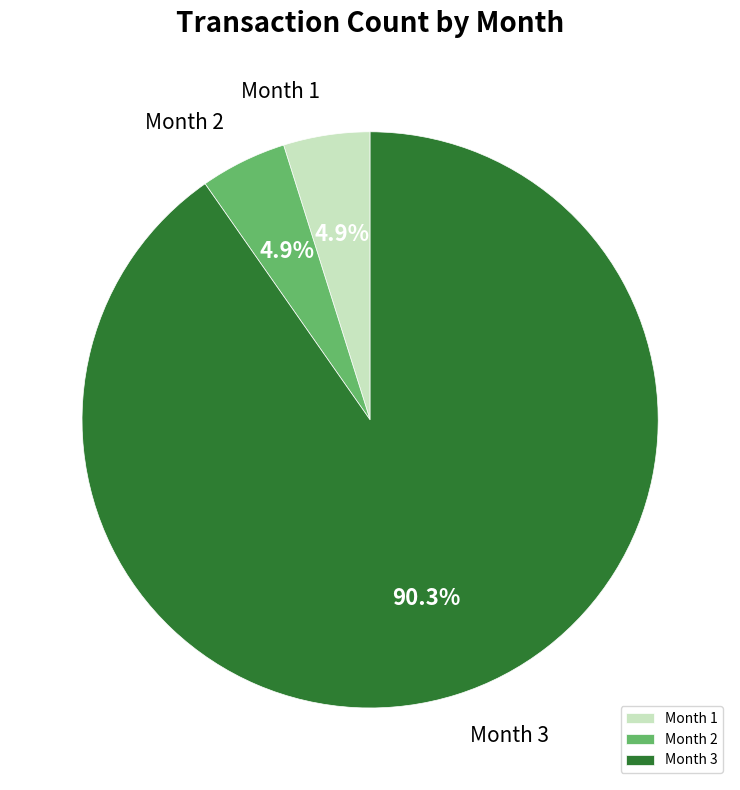

Which category has the biggest portion of the pie?

Month 3